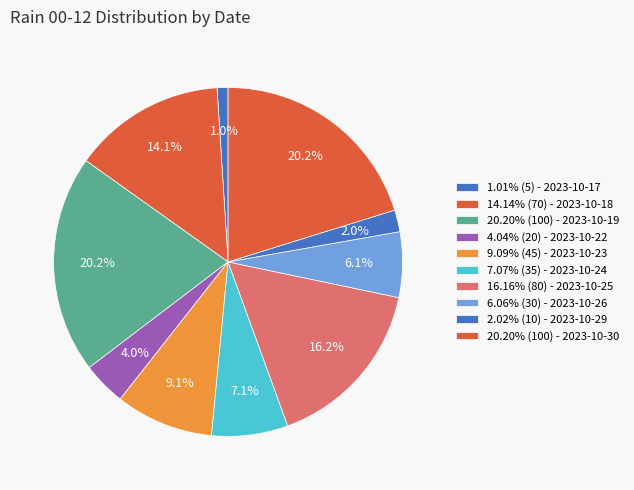

Is there any slice that represents more than half of the pie?

No